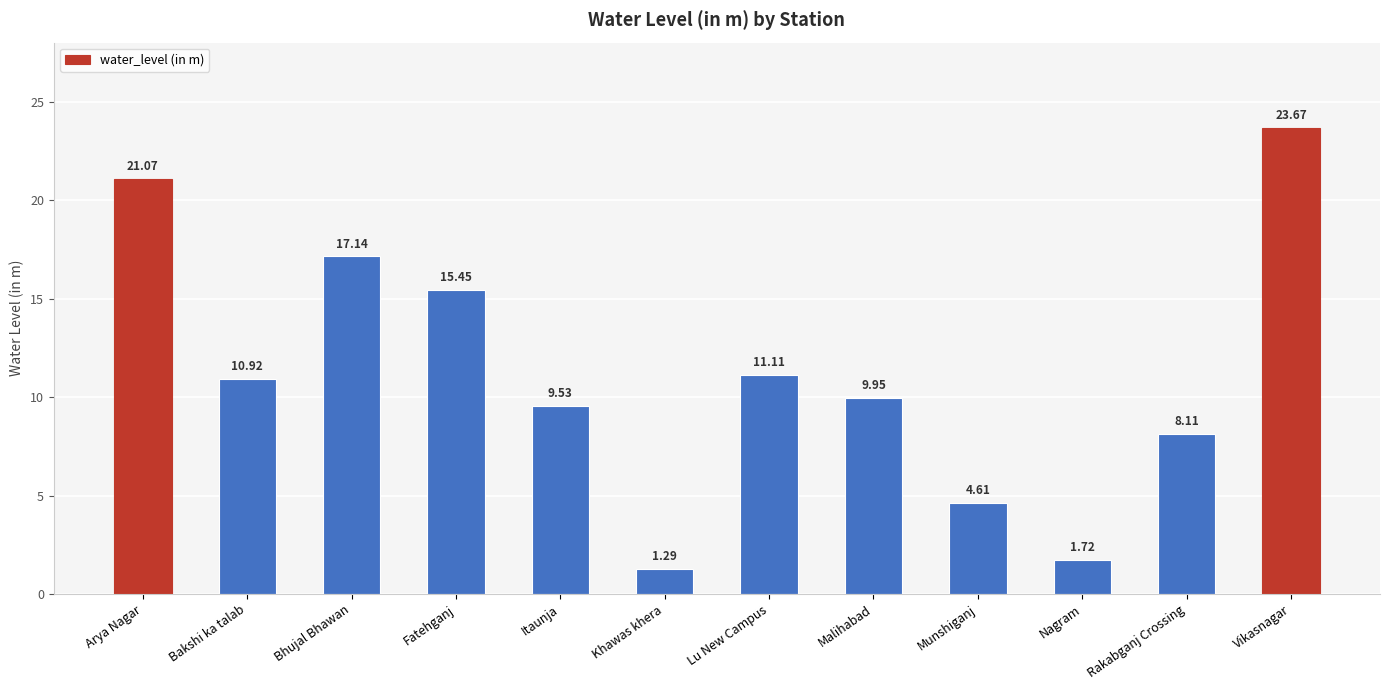

The chart shows a value of 25.9 at Fatehganj. True or false?

False